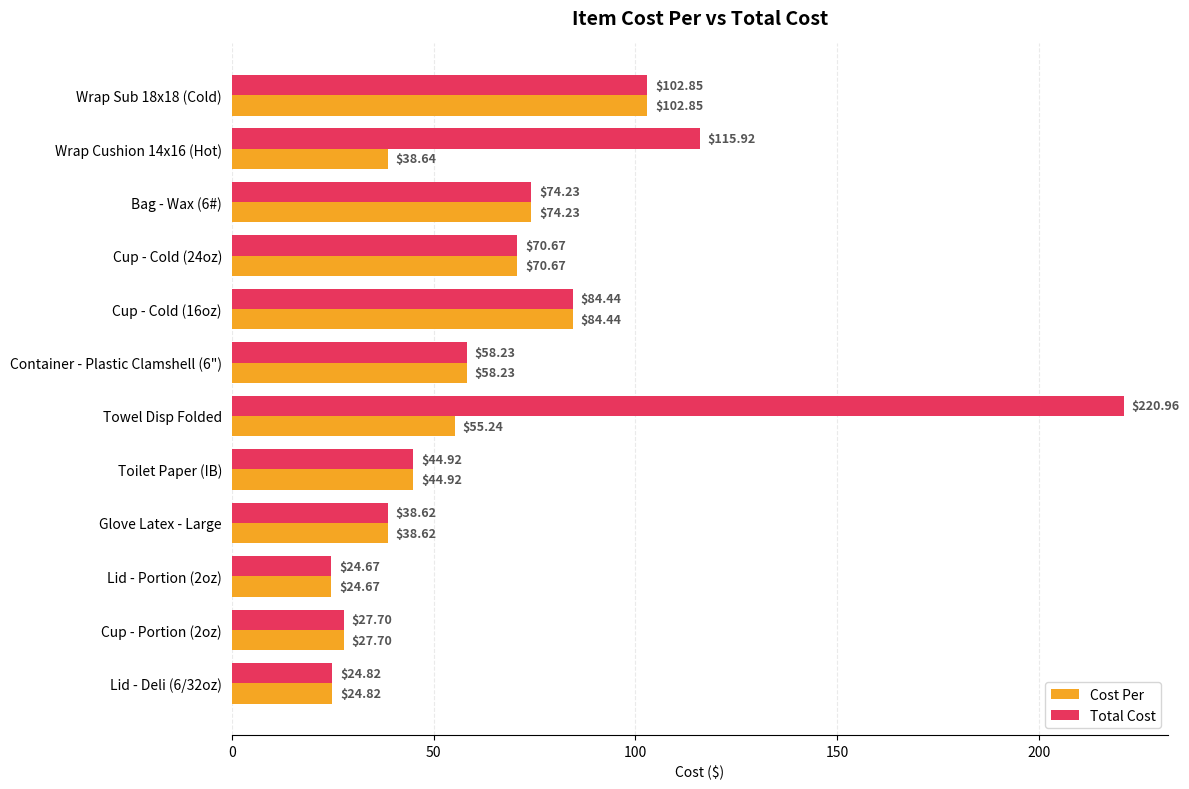

List the series in order of their peak value, lowest first.

Cost Per, Total Cost